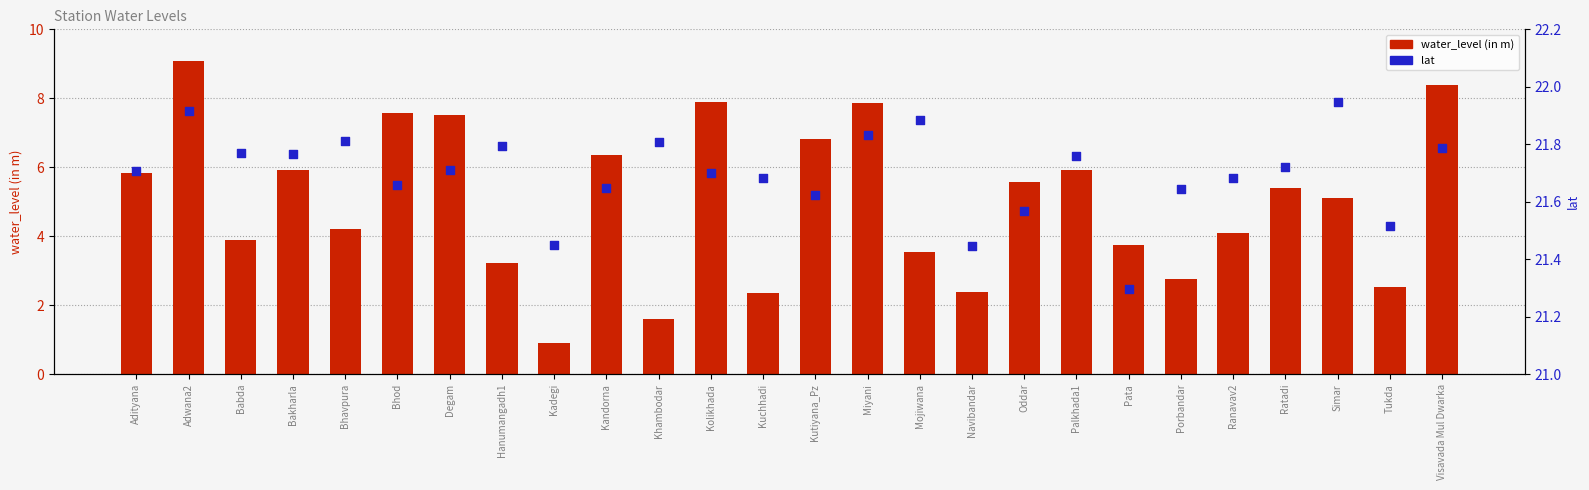

Which series contains the lowest Y value?

water_level (in m)